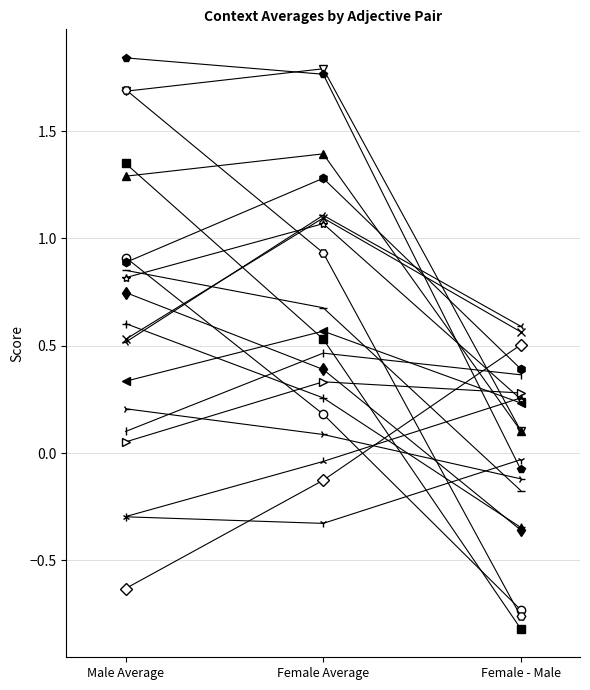

Count the number of categories in the chart.

3